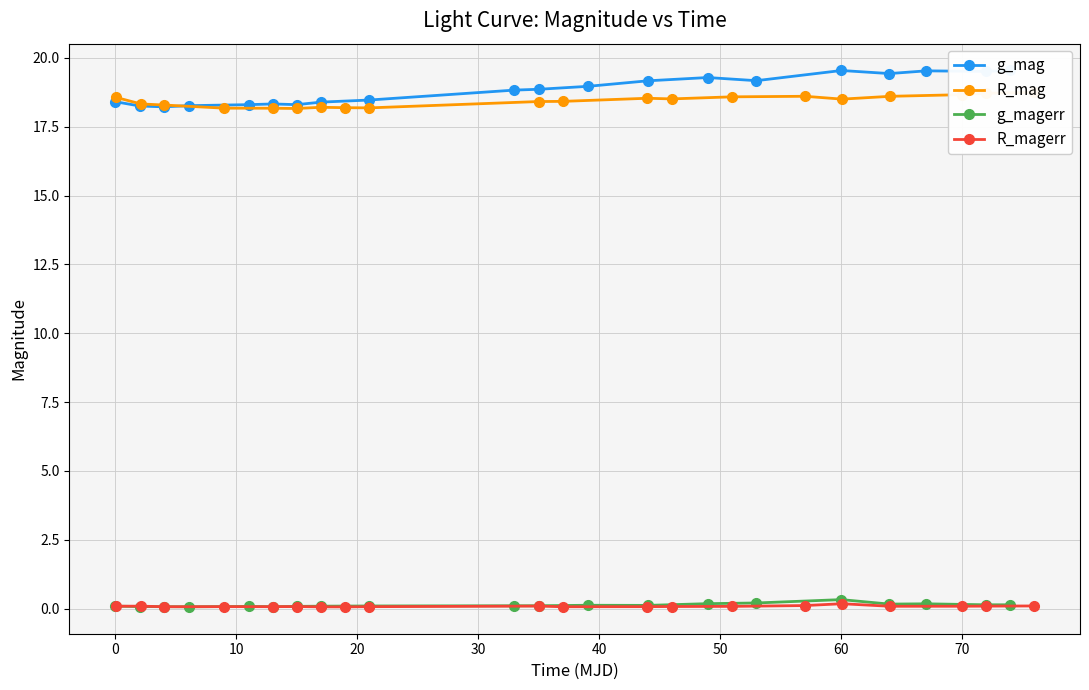

List the series in order of their peak value, highest first.

g_mag, R_mag, g_magerr, R_magerr